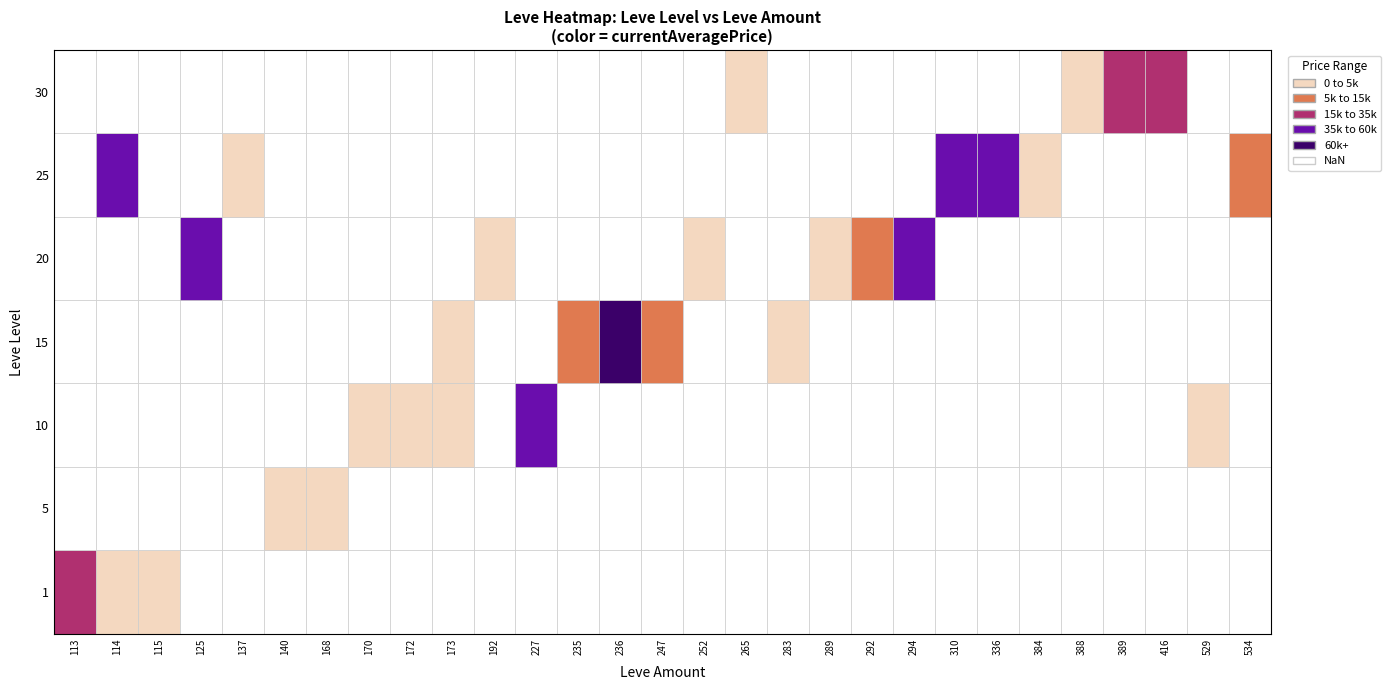

Rank the series at 140 from highest to lowest value.

1, 5, 10, 15, 20, 25, 30